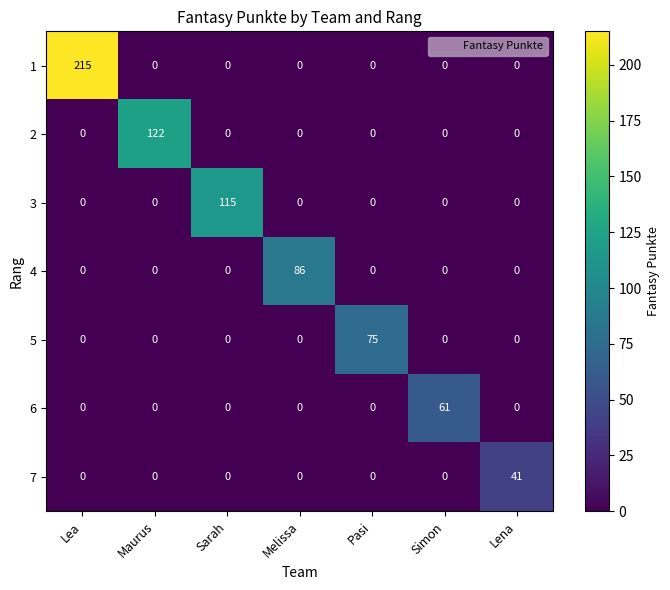

What is the sum of the 6 values at Melissa and Simon?

61